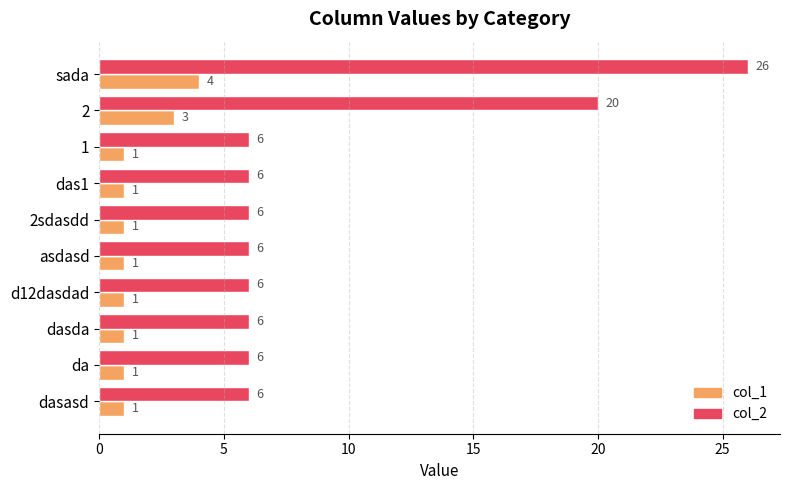

The value of col_2 at 2 is 20. True or false?

True